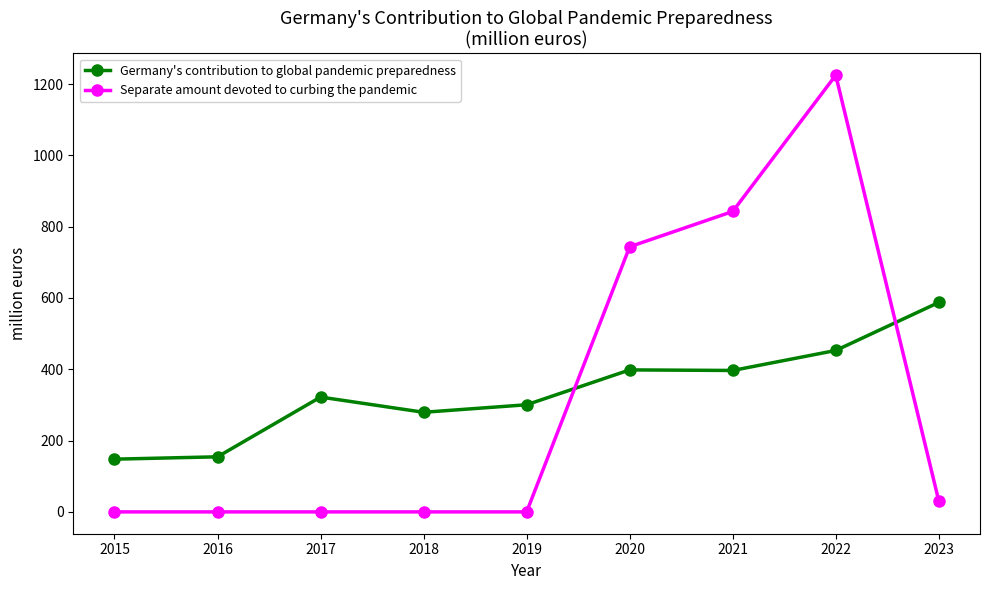

What is the difference between the second highest and minimum values in the Separate amount devoted to curbing the pandemic series?

842.7